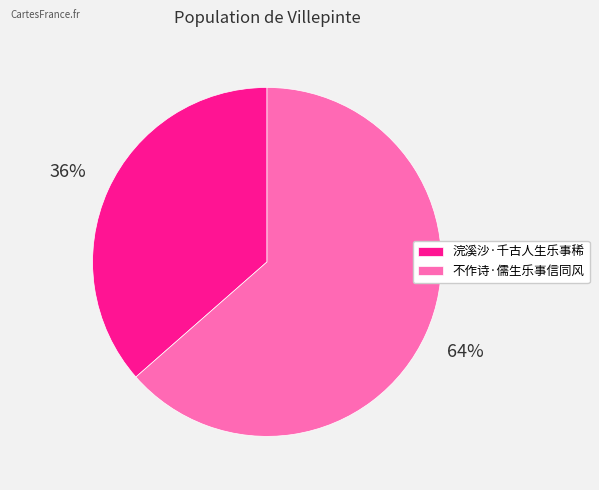

To the nearest percent, what is the average slice percentage?

50%